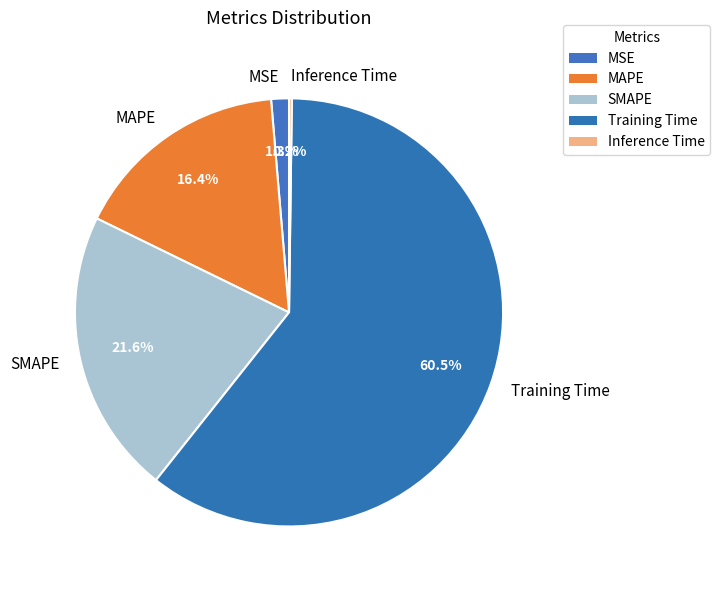

Which slice is the largest?

Training Time